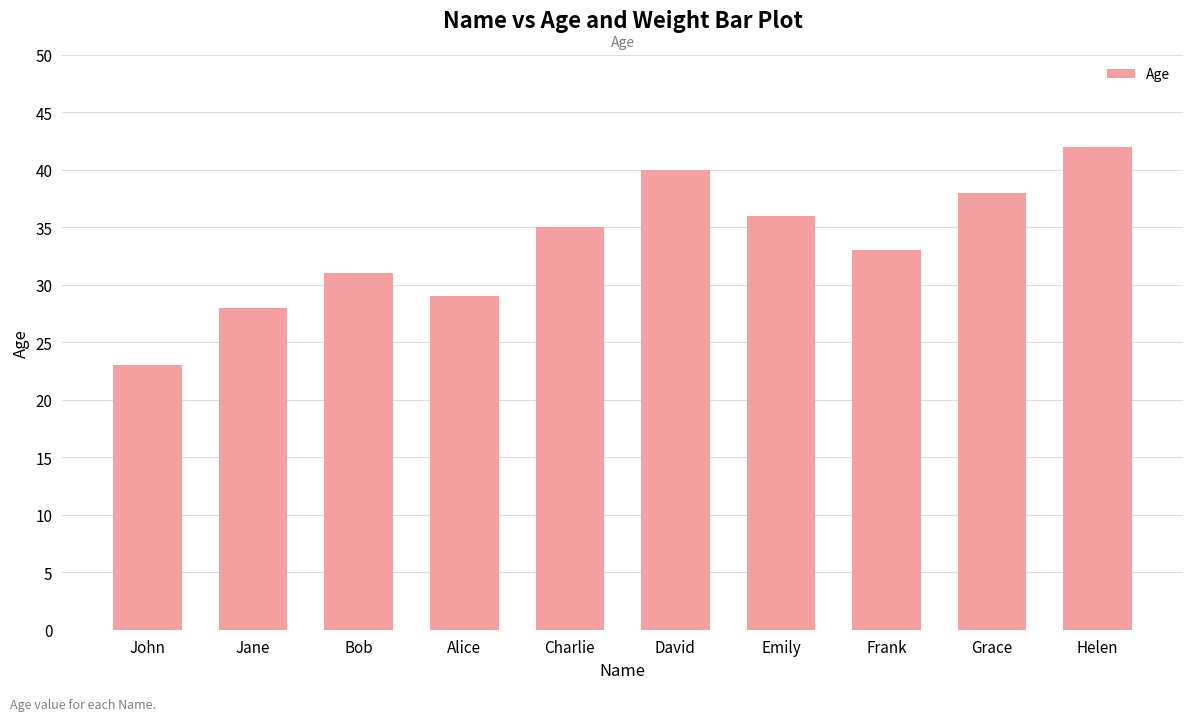

What is the label of the 2nd bar from the right?

Grace